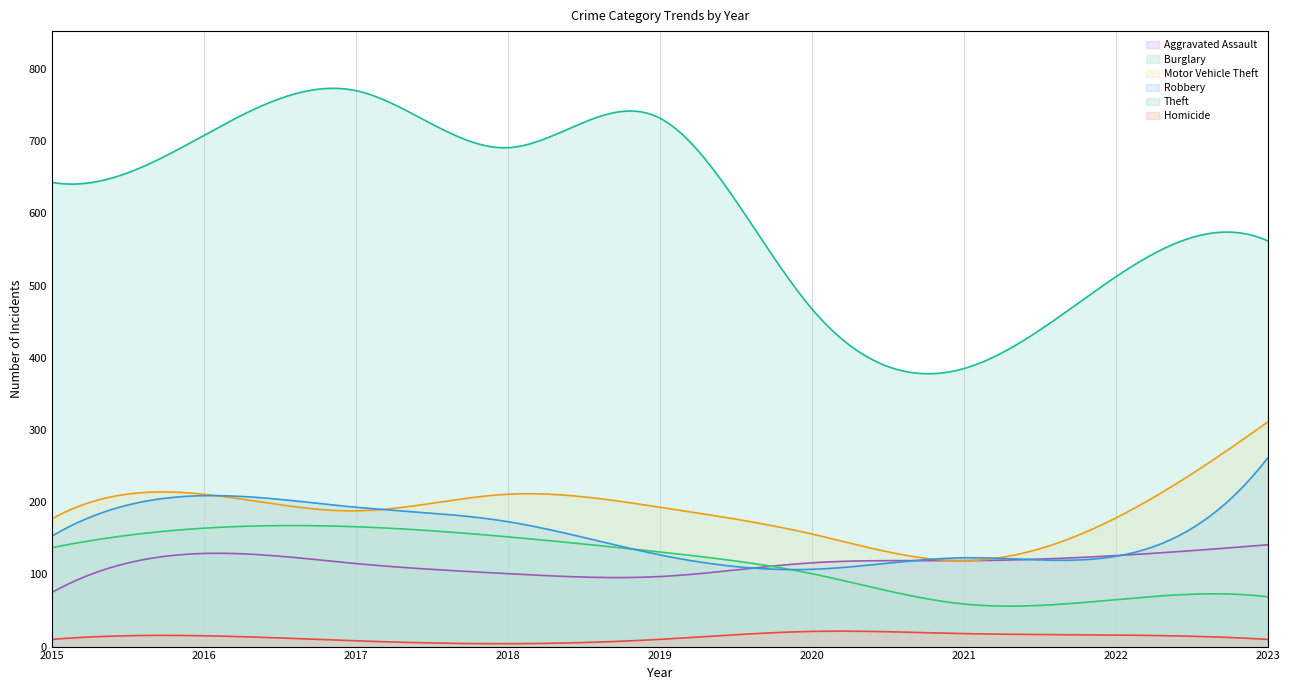

Reading left to right, transcribe all the data shown in this chart.

Aggravated Assault: 75	129	115	101	97	116	119	126	141
Burglary: 137	164	166	152	131	101	59	65	69
Motor Vehicle Theft: 177	211	188	211	193	156	119	178	311
Robbery: 153	209	193	173	127	107	123	125	261
Theft: 643	708	770	691	732	468	385	512	562
Homicide: 10	15	8	4	10	21	18	16	10